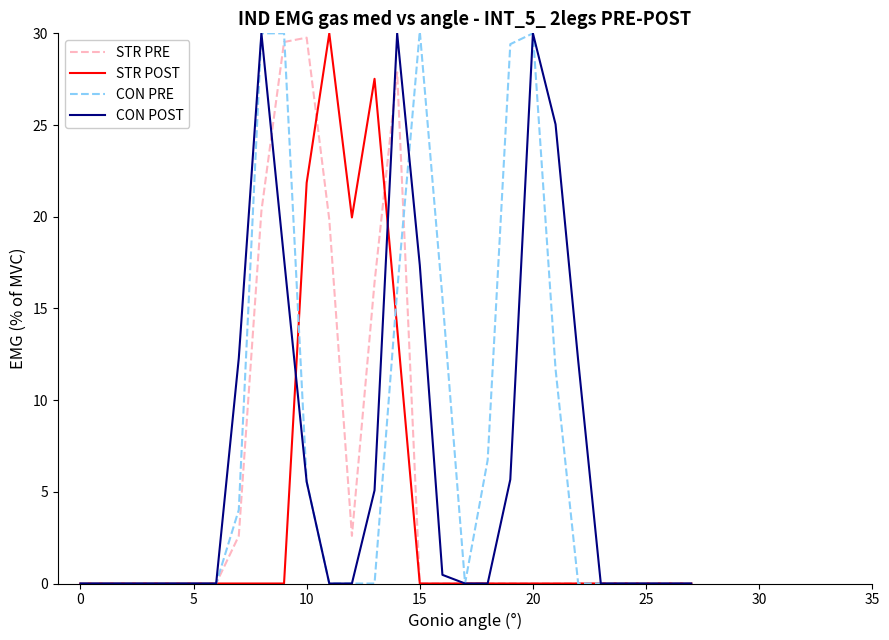

What are all the series names shown in the legend?

STR PRE, STR POST, CON PRE, CON POST